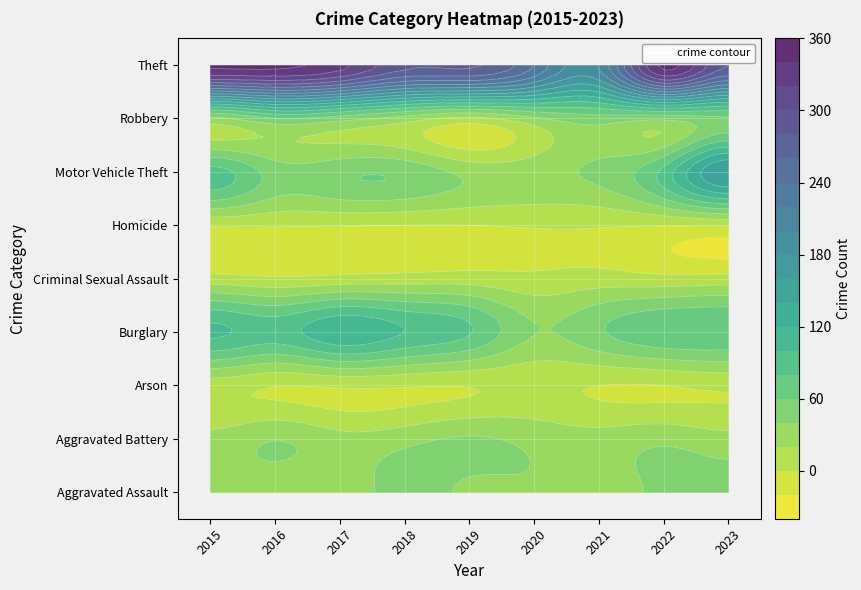

Reading left to right, extract all data points from this chart.

Aggravated Assault: 32	30	29	47	37	38	30	45	47
Aggravated Battery: 27	39	27	33	42	34	28	35	27
Arson: 9	1	3	2	1	4	0	0	4
Burglary: 104	91	116	100	82	41	57	77	79
Criminal Sexual Assault: 8	3	7	9	10	5	9	6	8
Homicide: 3	2	1	0	0	2	2	1	2
Motor Vehicle Theft: 88	51	55	55	34	33	45	86	160
Robbery: 35	59	49	31	15	36	51	45	56
Theft: 344	344	327	285	283	239	202	345	281